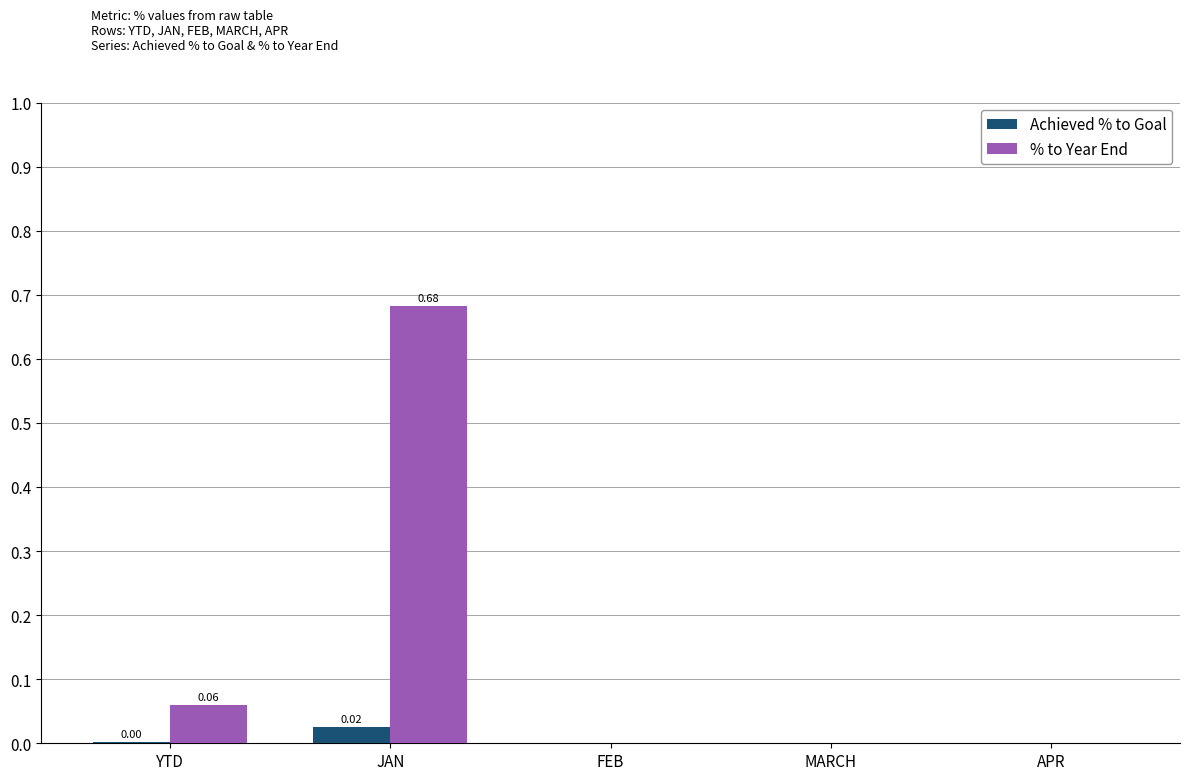

At which category does the chart reach its peak across all series?

JAN